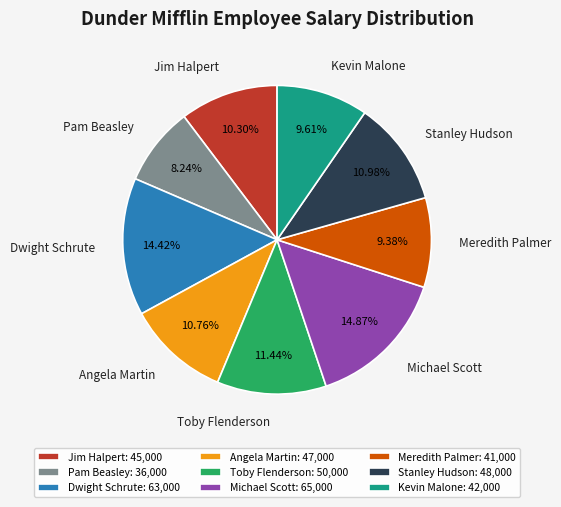

The Kevin Malone slice represents 16% of the pie. True or false?

False